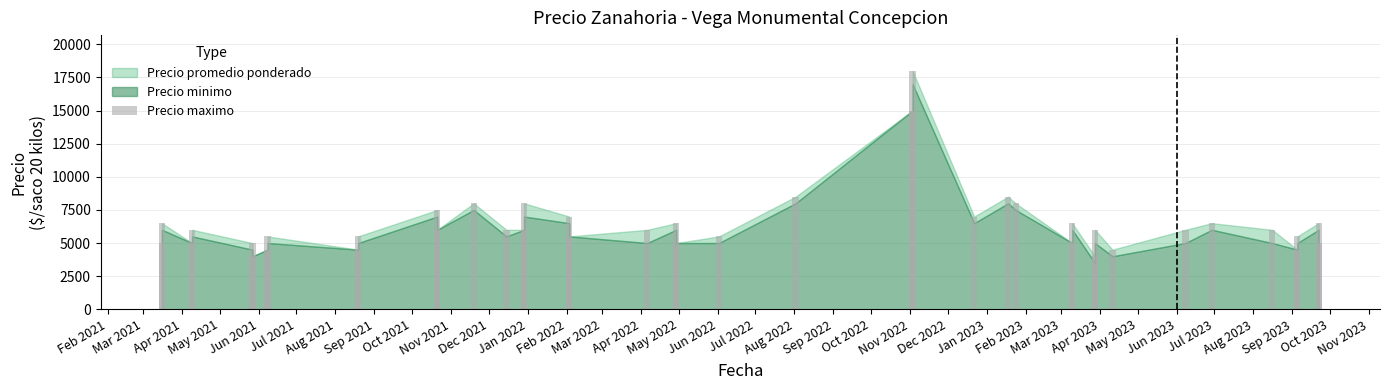

Count the number of values greater than 6000.

15